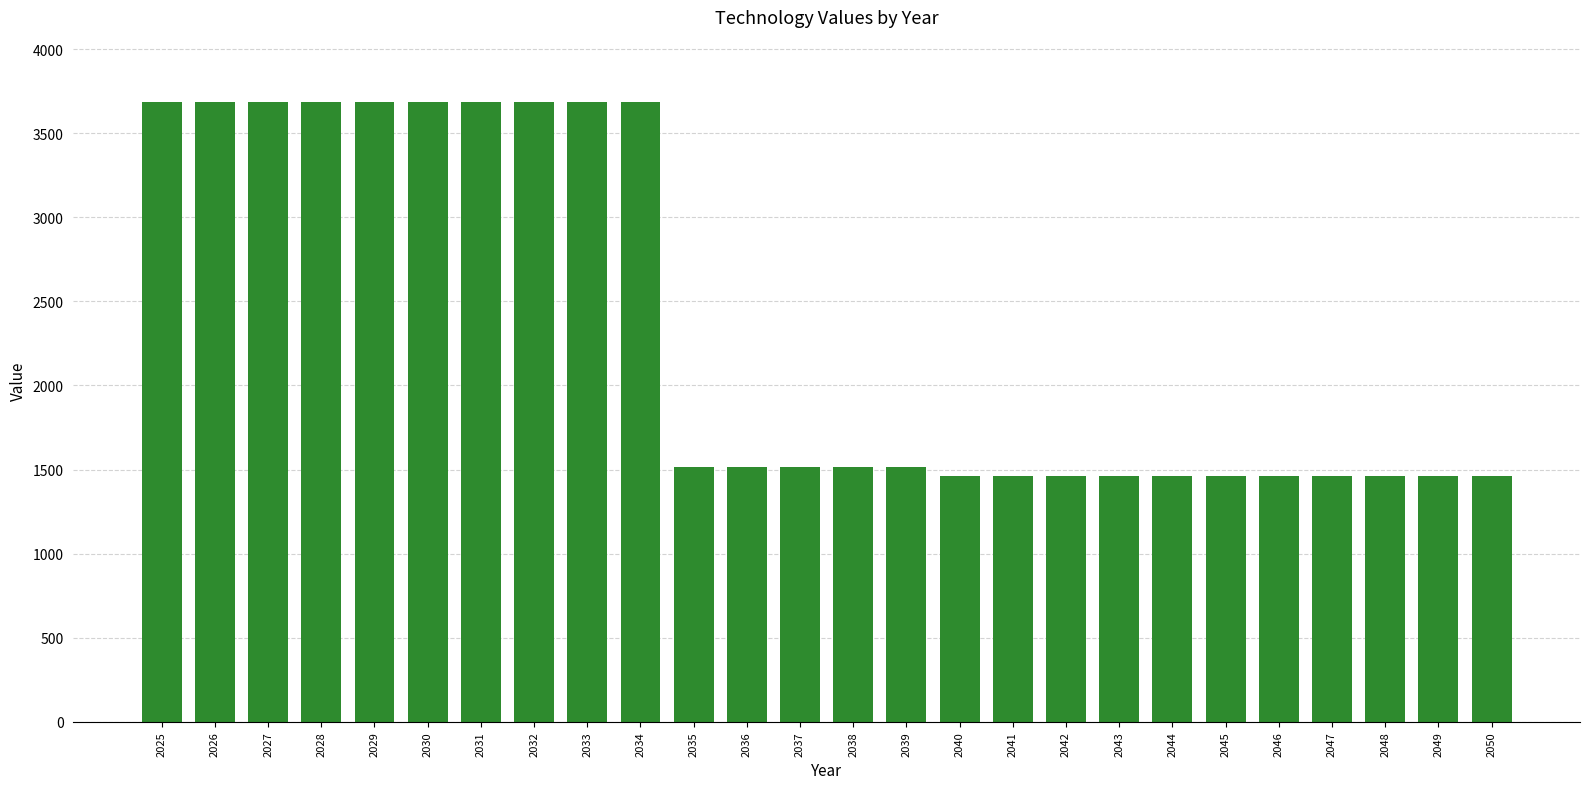

How many data points does each series have?

26